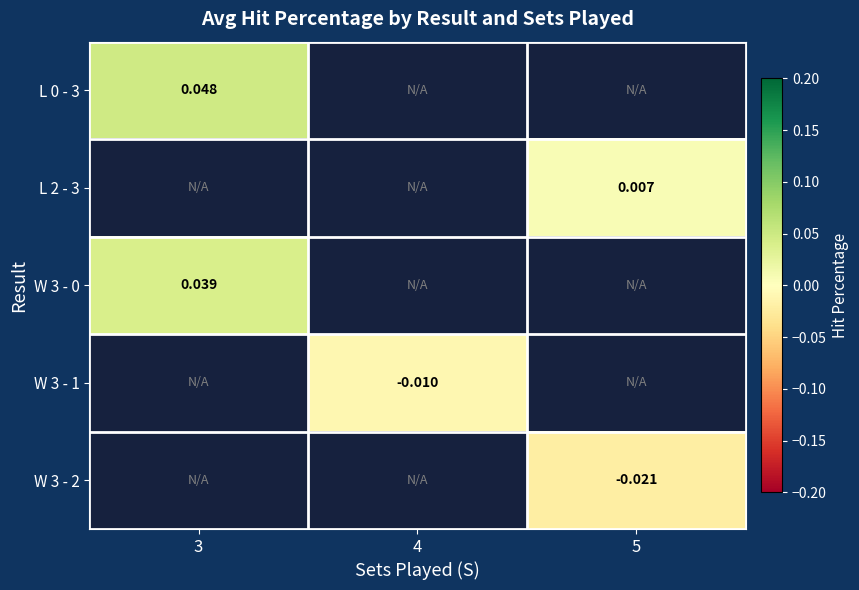

Is the value of W 3 - 0 at 3 greater than the value of L 0 - 3 at 3?

No